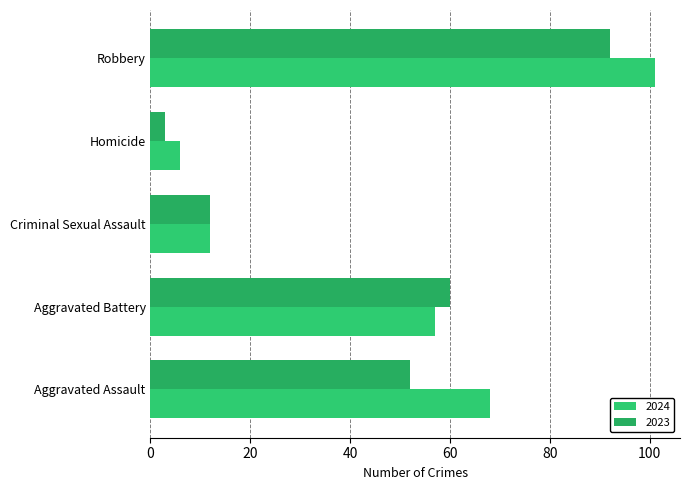

Which category has the highest value in the 2023 series?

Robbery